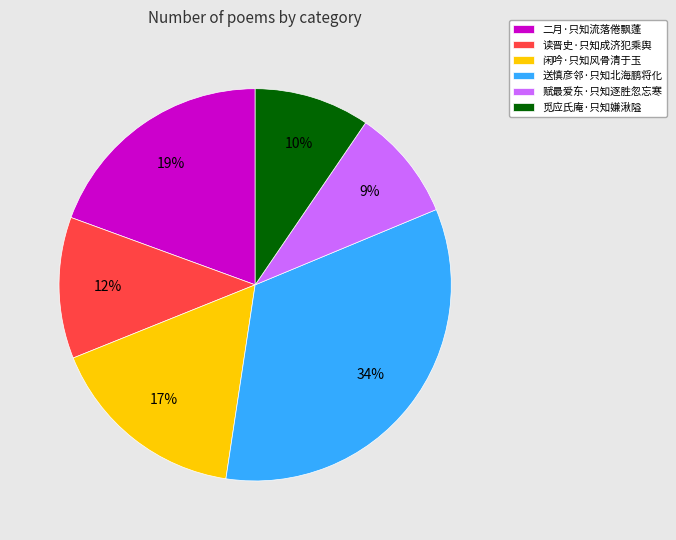

How many segments does this pie chart have?

6